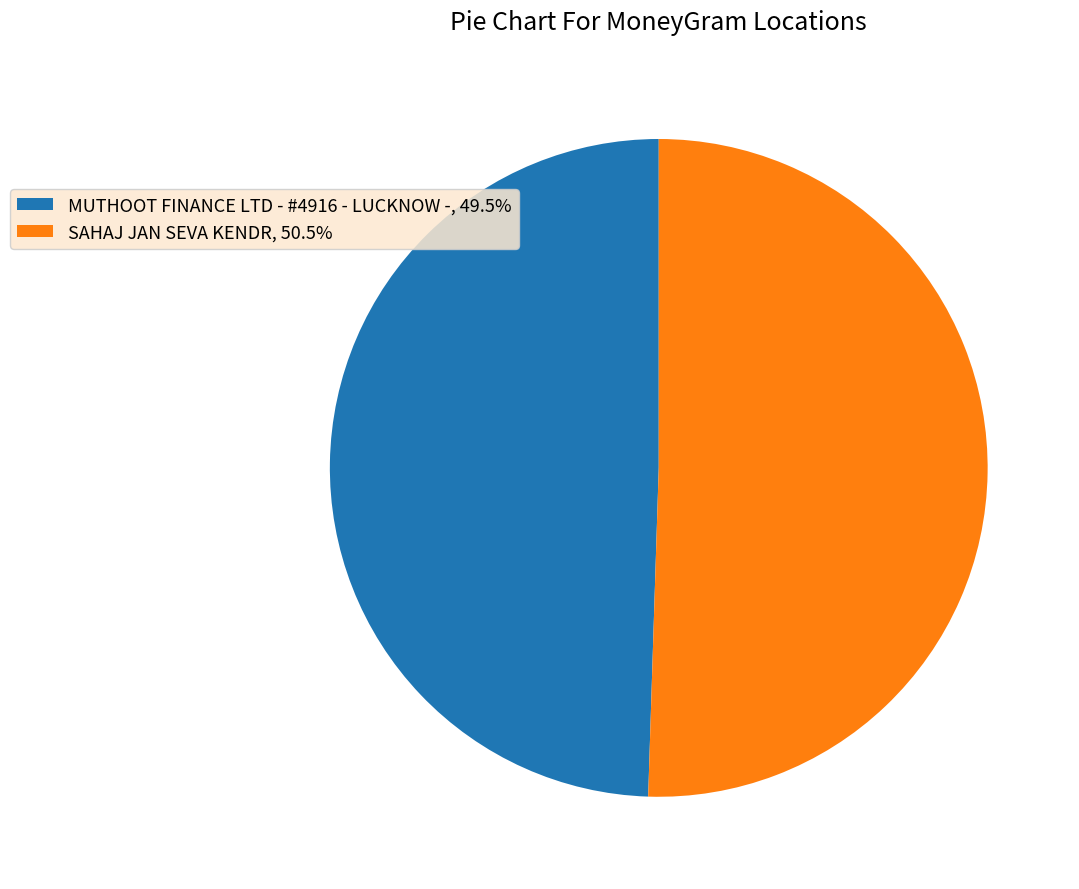

Is it true that SAHAJ JAN SEVA KENDR is 51% of the pie?

True